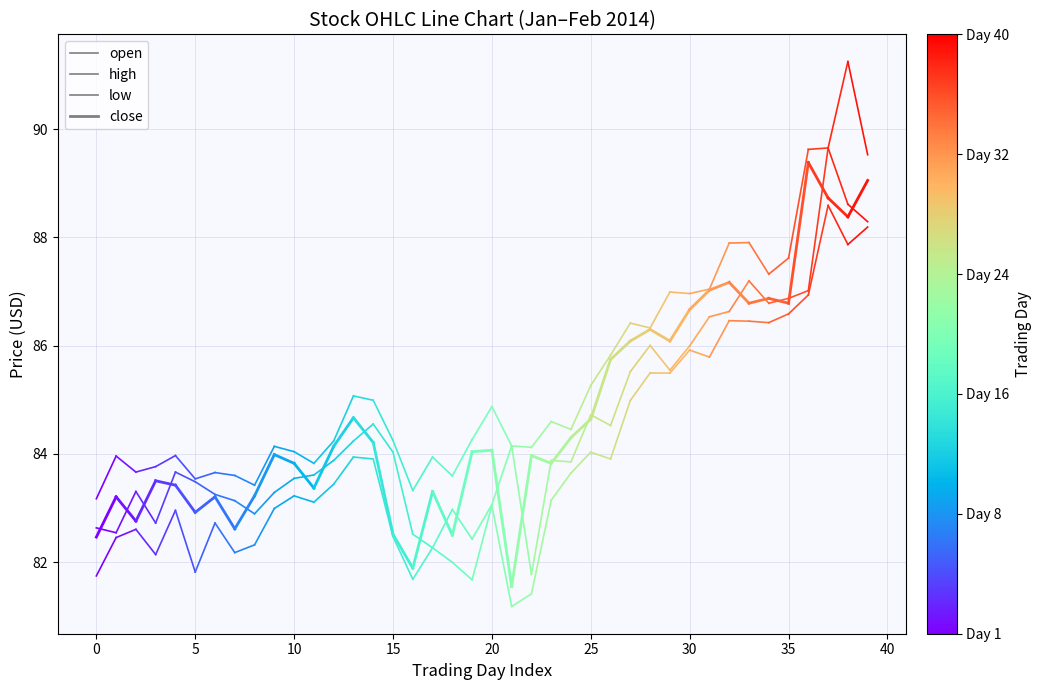

How many lines are shown in the chart?

4